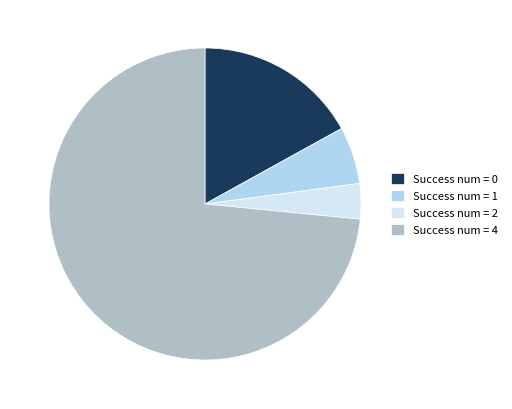

What is the ratio of the value at Success num = 1 to the value at Success num = 0?

0.4